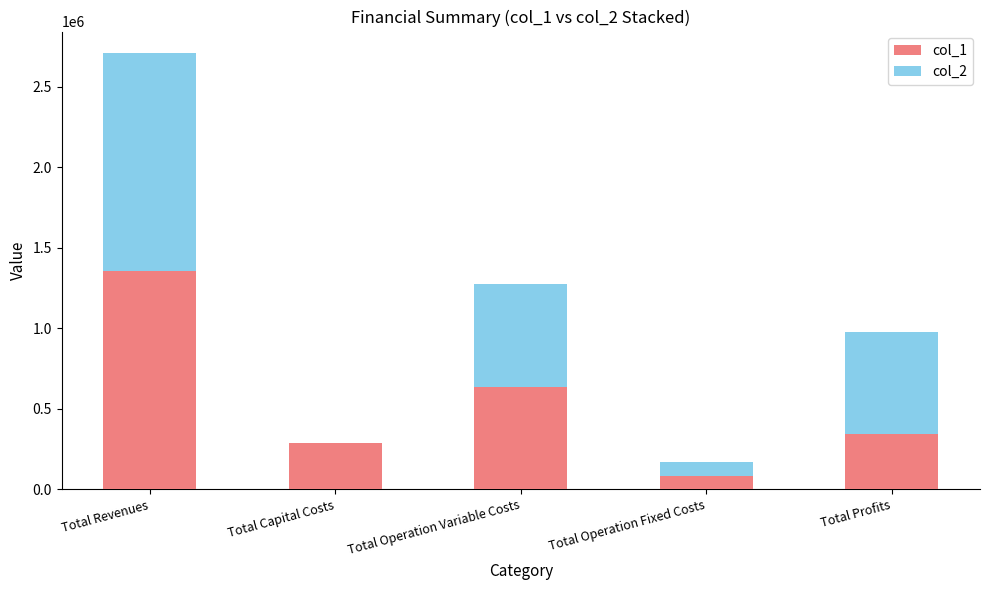

Reading left to right, what are the values for col_1?

Total Revenues=1353830.3	Total Capital Costs=290400.0	Total Operation Variable Costs=638407.4	Total Operation Fixed Costs=83787.6	Total Profits=341235.4